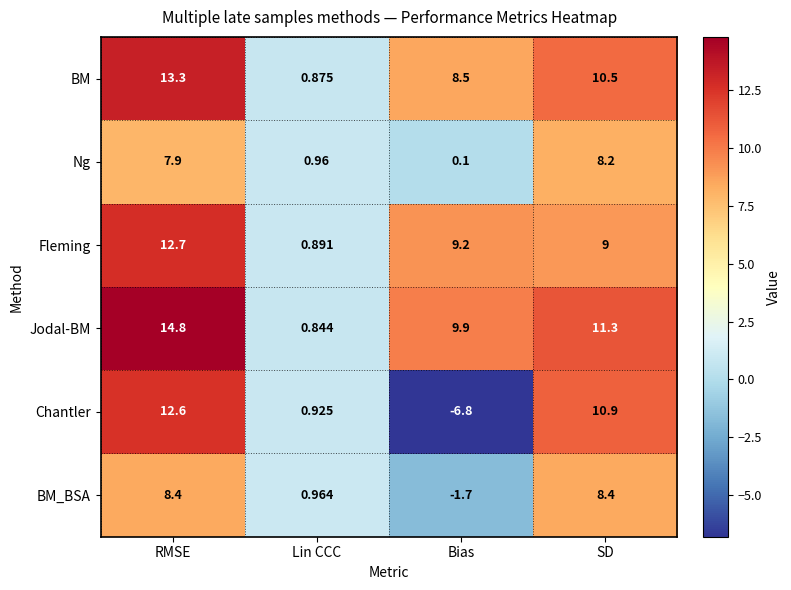

Which series changed the most between Lin CCC and SD?

Jodal-BM